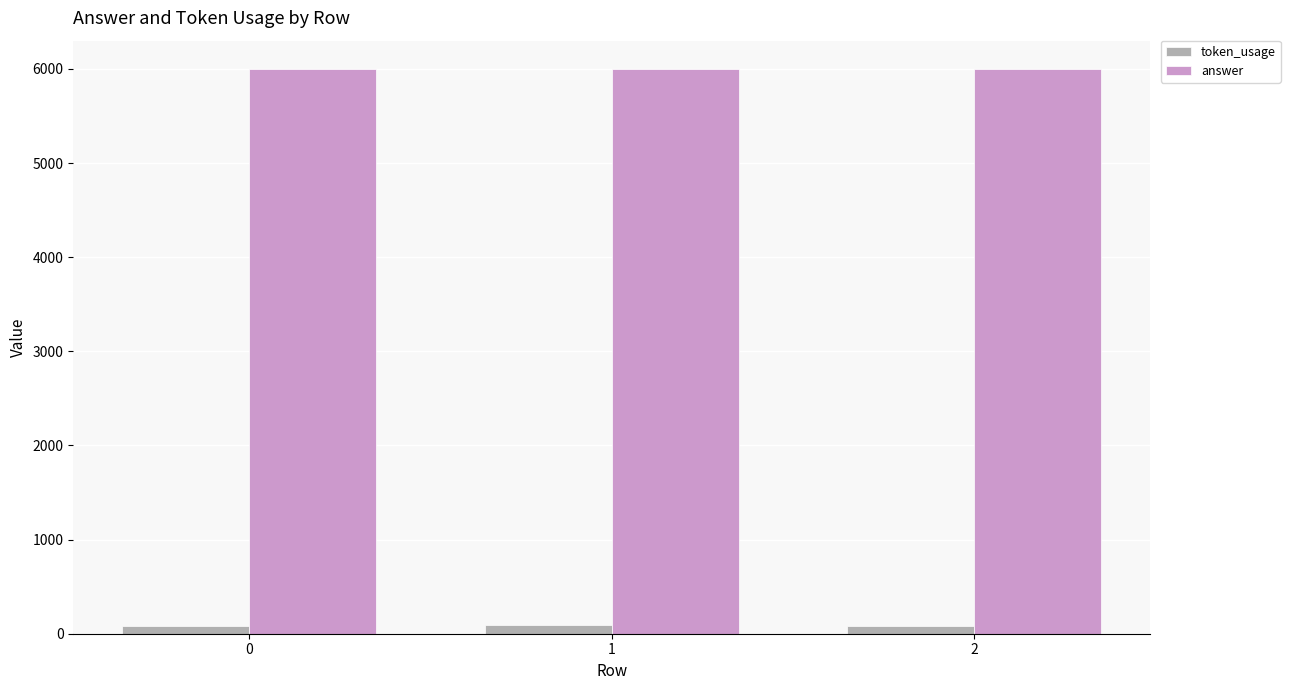

Which series has the largest total across all categories?

answer